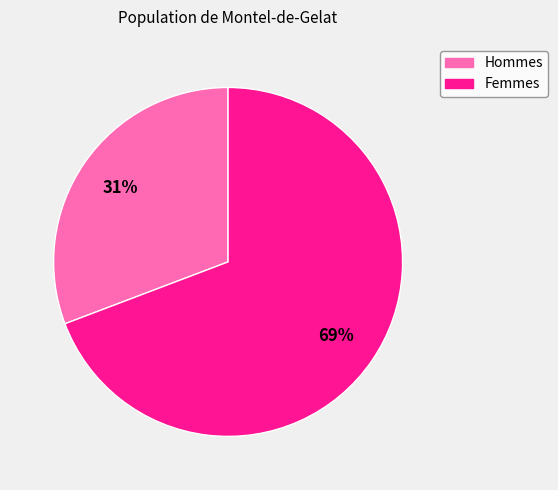

Does any single category account for the majority?

Yes